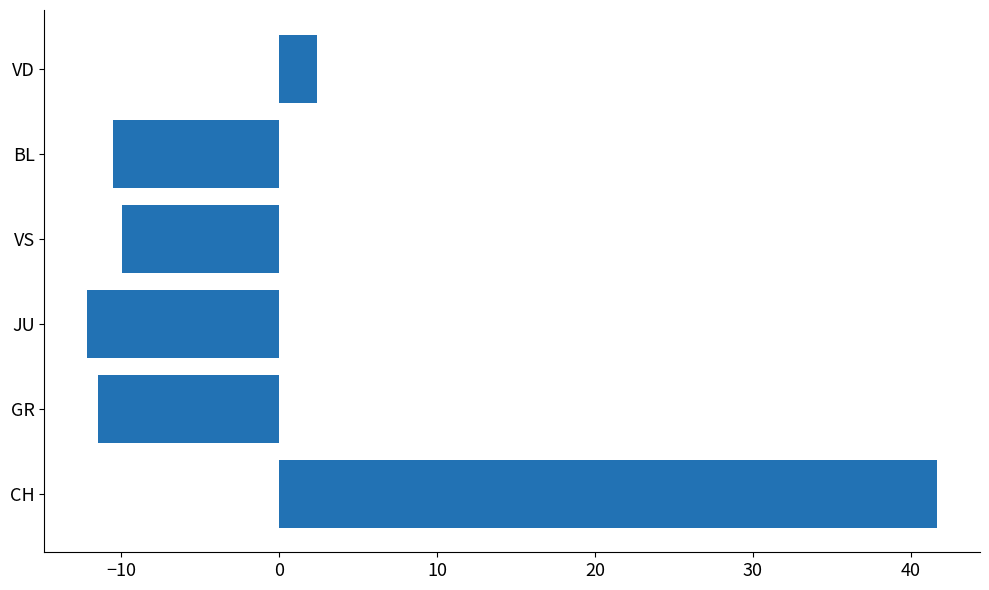

Is it true that the value at VD is 2.4?

True